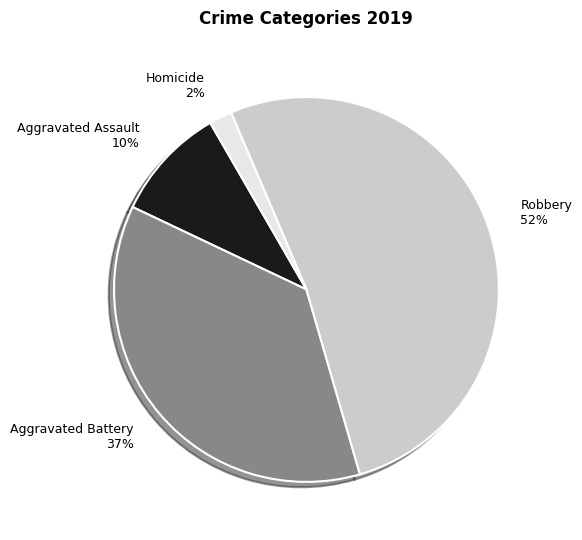

Which category has the smallest portion of the pie?

Homicide